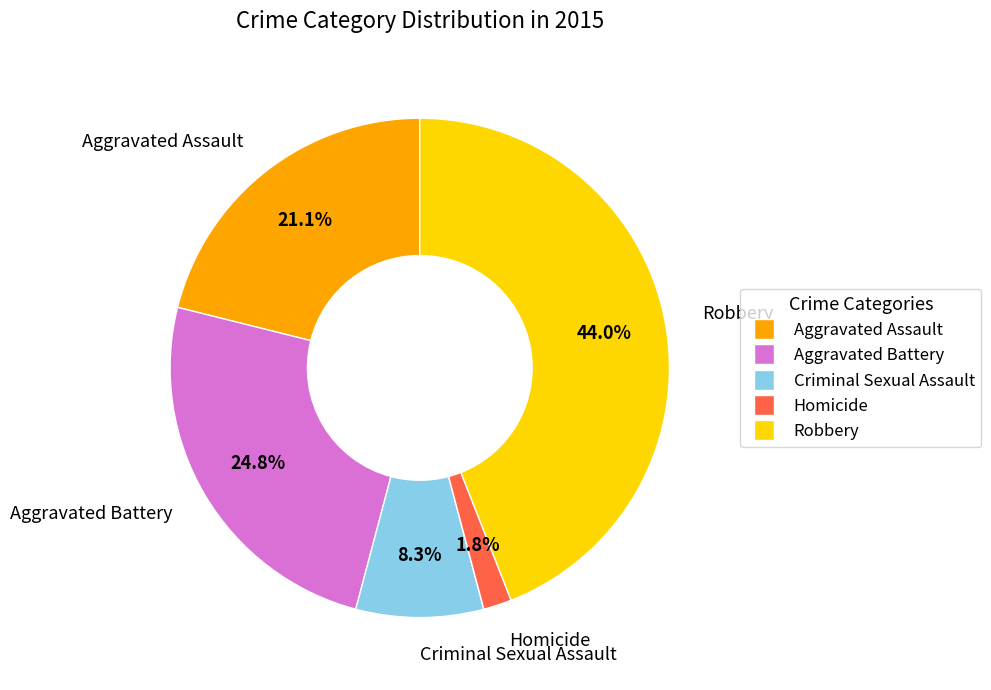

To the nearest percent, what portion does Aggravated Assault represent?

21%